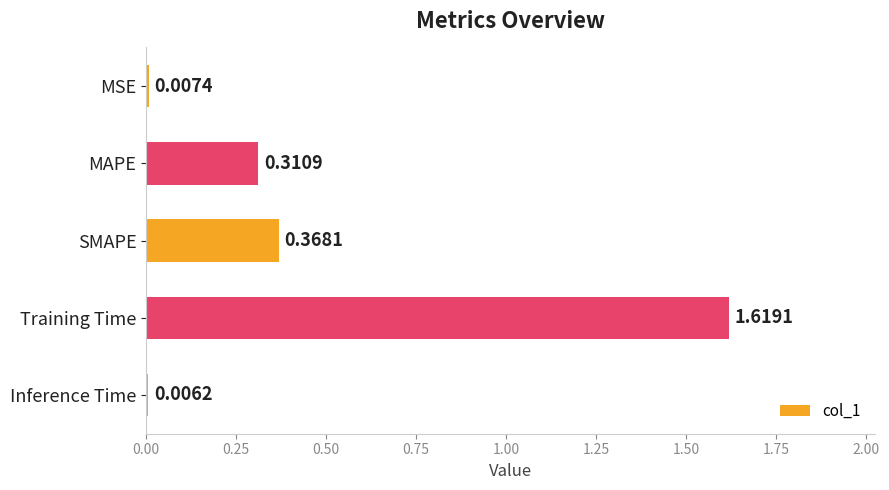

What is the sum of all values?

2.3